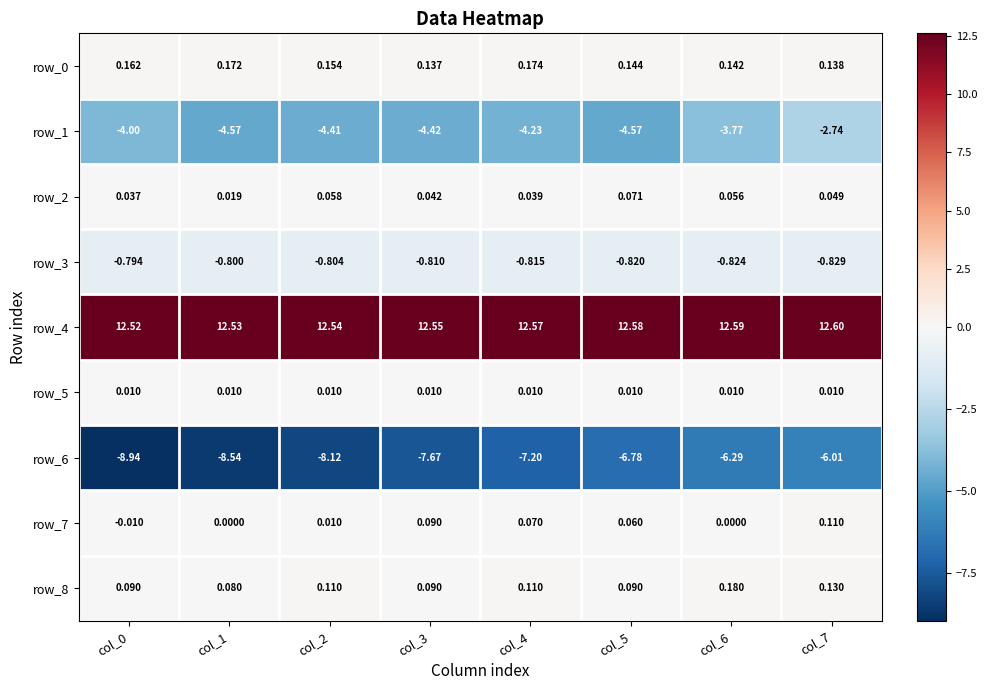

What is the total value across all series at col_1?

-1.1